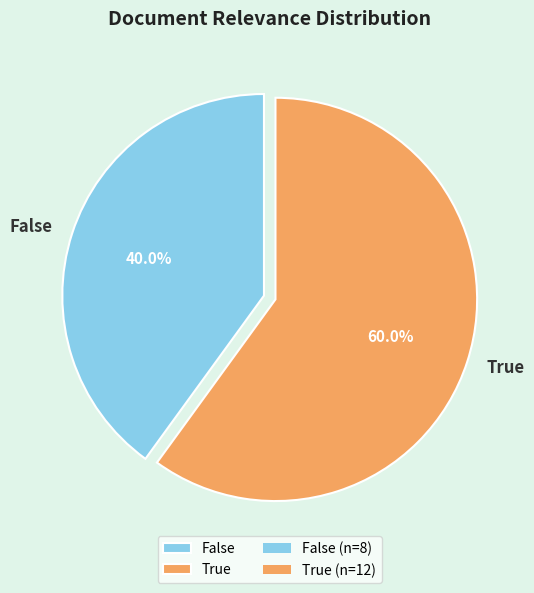

To the nearest percent, what percentage of the pie is True?

60%